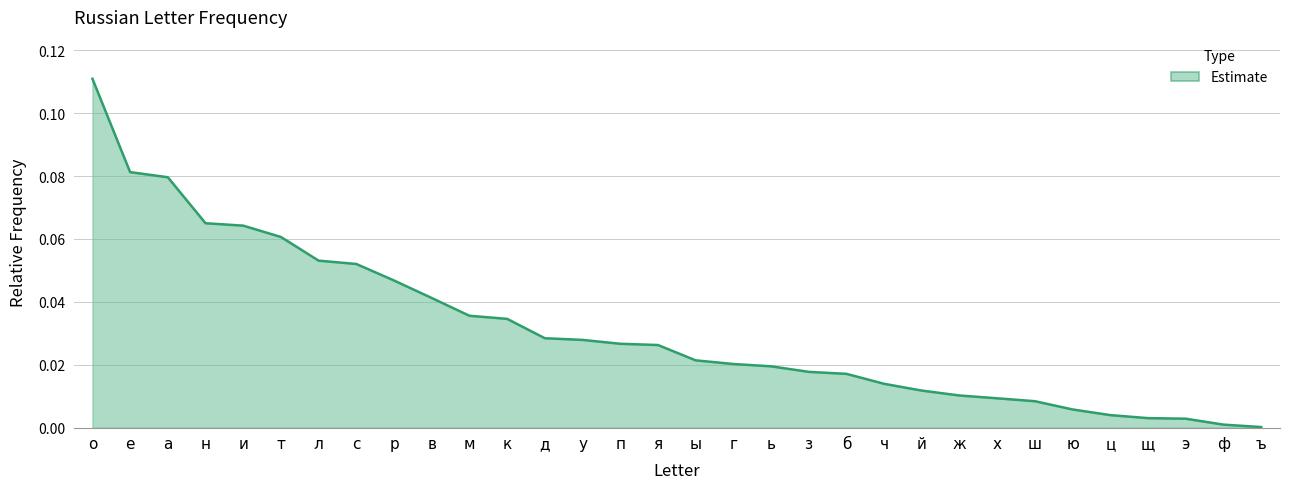

True or false: the data shows 0.0 at р.

True